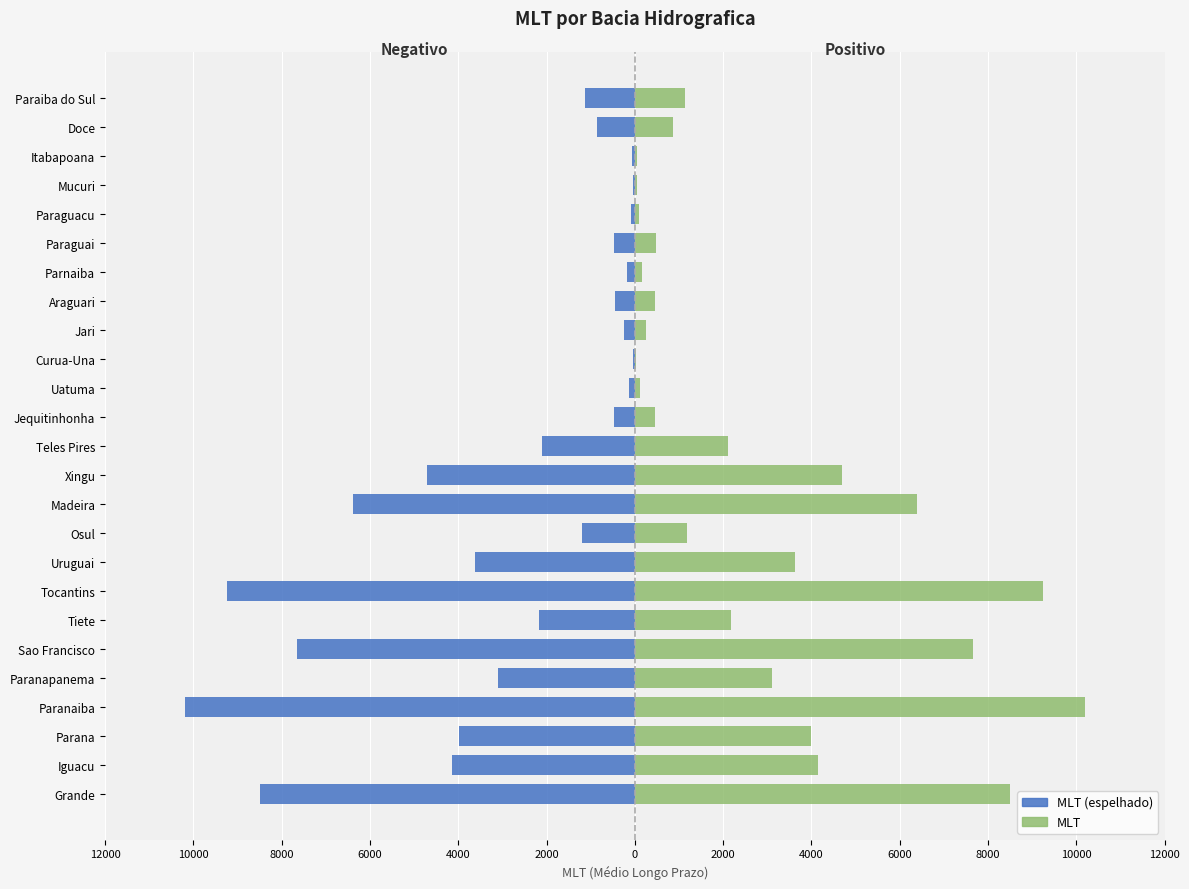

Which series has the largest total across all categories?

Direita (MLT)